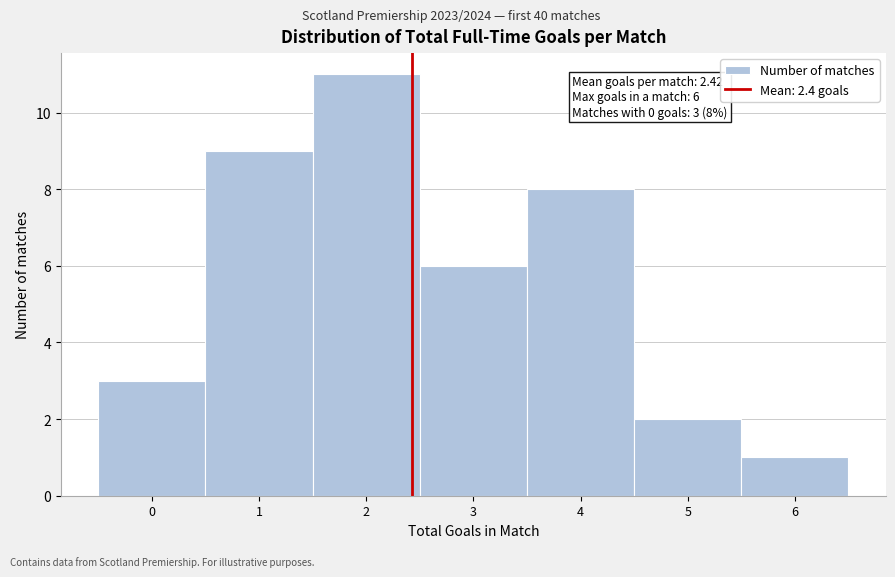

Which range on the x-axis has the tallest bar?

1.5 to 2.5